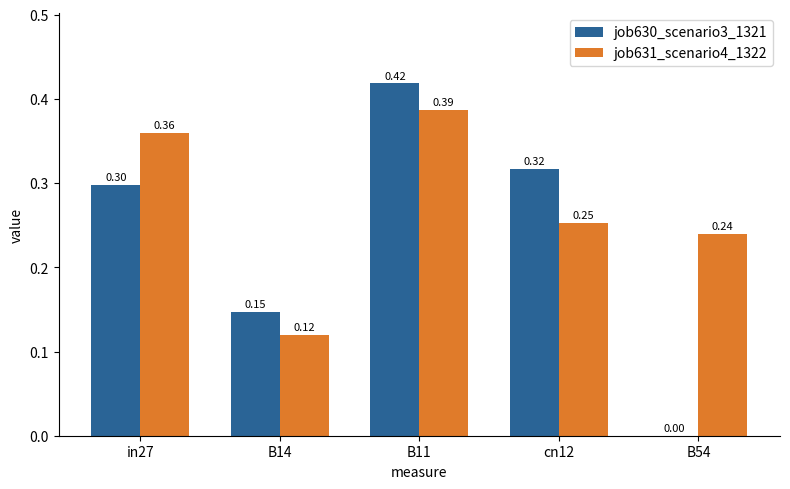

Which series has the widest spread of values?

job630_scenario3_1321